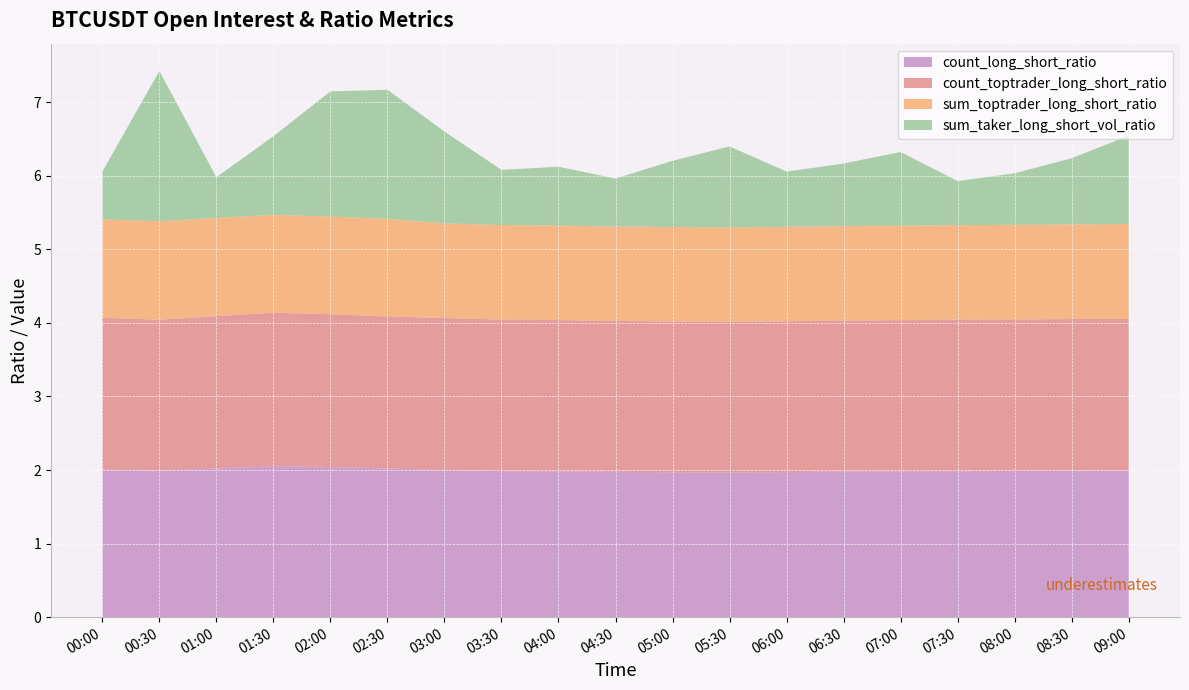

The count_long_short_ratio series shows 2.0 at 2023-06-08 08:30. True or false?

True